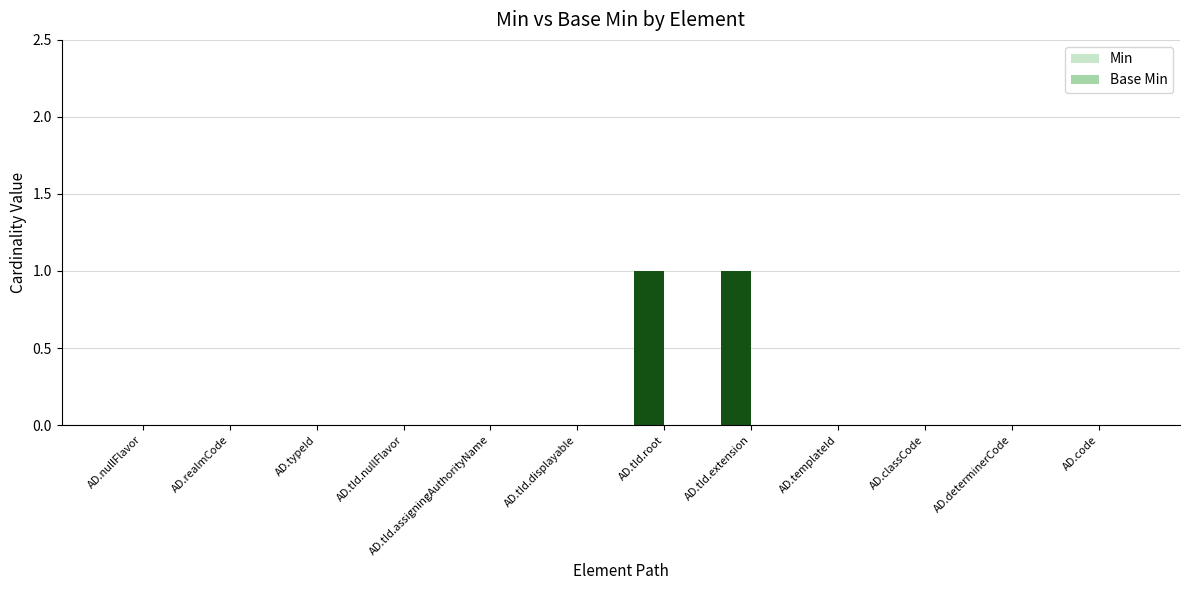

Are the bars grouped side by side (vs. stacked)?

No